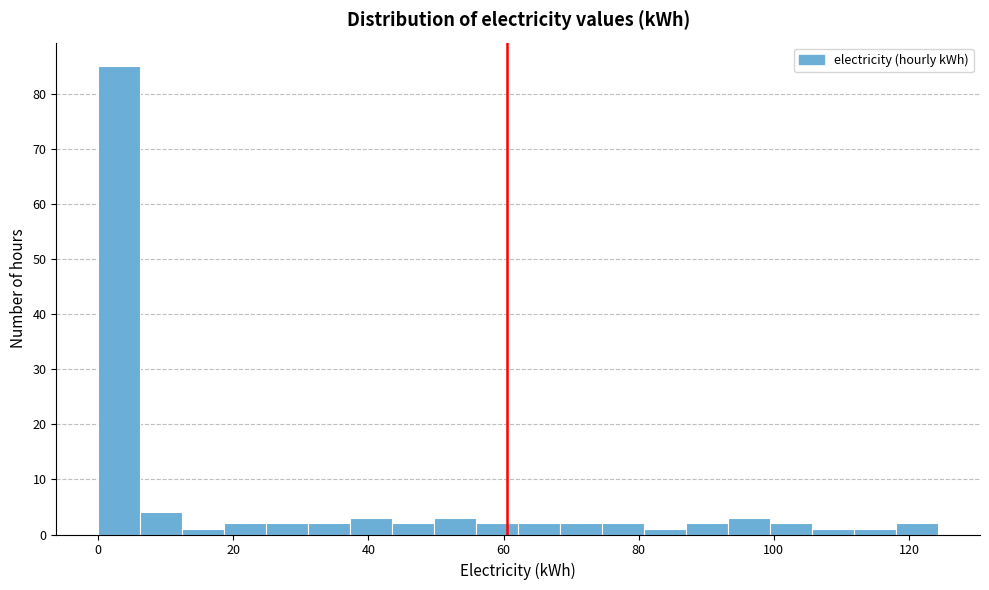

Around what value on the x-axis is the tallest bar? Give the approximate position of its centre, as read against the axis.

4